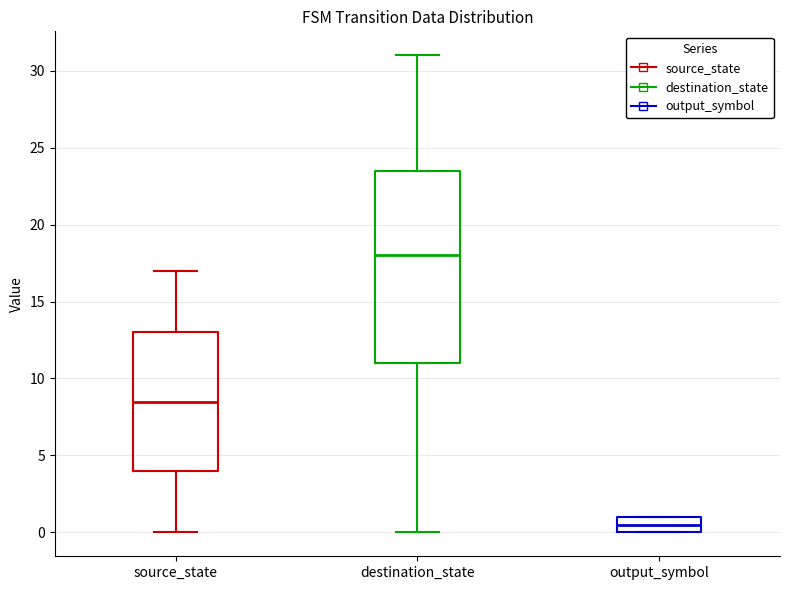

Reading left to right, transcribe this box plot: for each box, give where its median line is, the range the box spans, and where its two whiskers end, as read against the y-axis. The values are not printed on the chart, so give them approximately, as read against the axis.

source_state: median 8.5, box 4.0 to 13.0, whiskers 0.0 to 17.0
destination_state: median 18.0, box 11.0 to 23.5, whiskers 0.0 to 31.0
output_symbol: median 0.5, box 0.0 to 1.0, whiskers 0.0 to 1.0